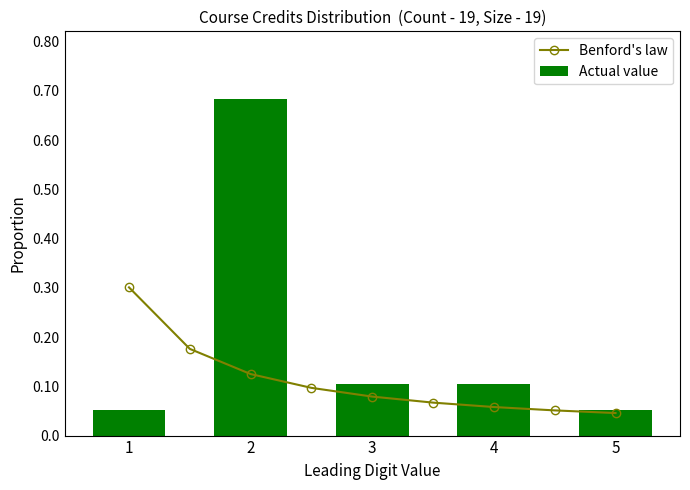

Which category has the highest value across all series?

1